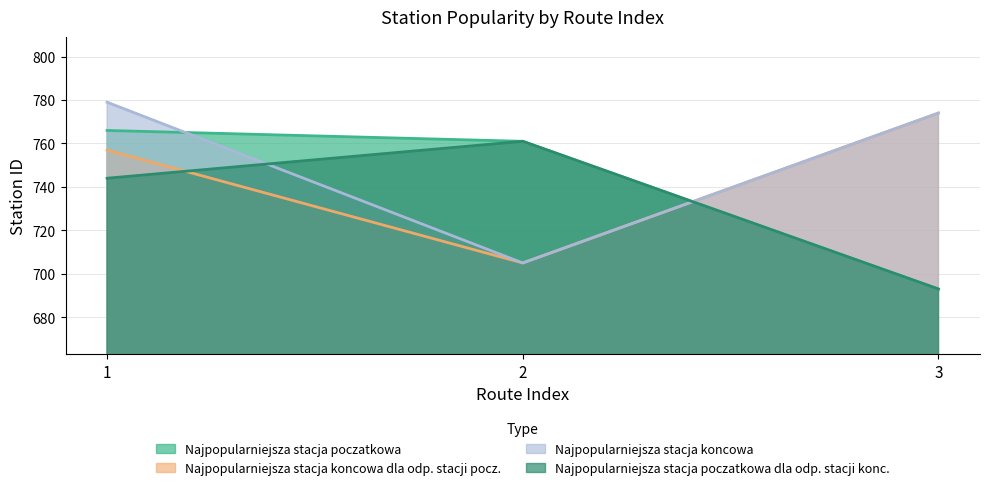

What is the greatest value displayed?

779